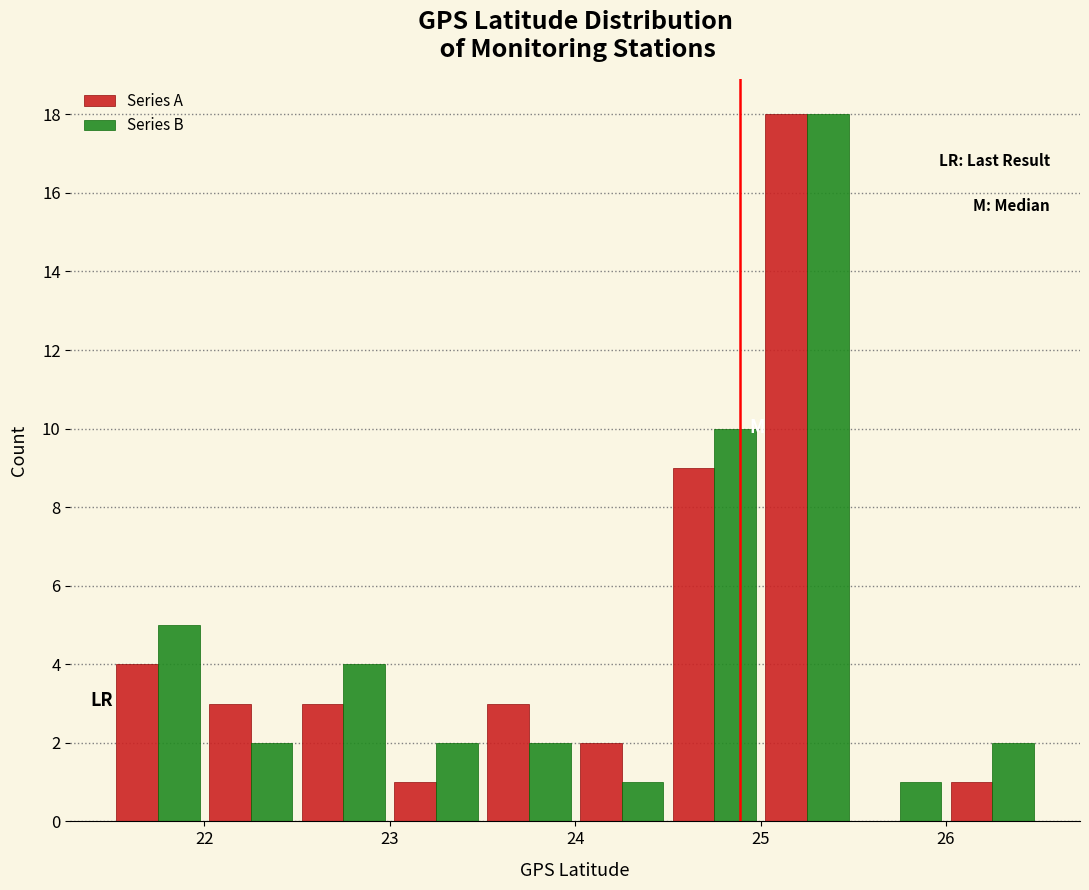

What is the height of the Series A bar covering 23.5 to 24.0 on the x-axis? The values are not printed on the chart, so give them approximately, as read against the axis.

3